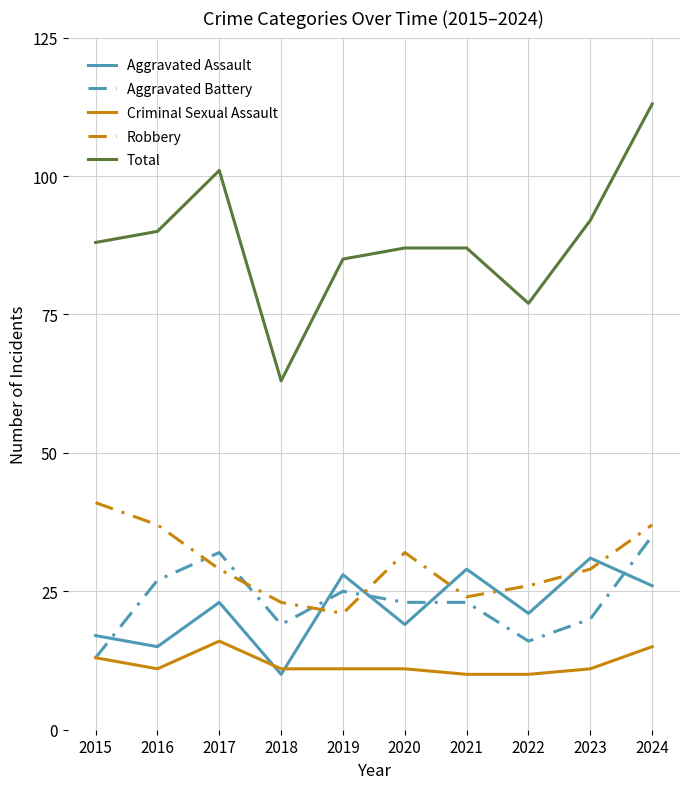

The value of Aggravated Assault at 2023 is 55. True or false?

False